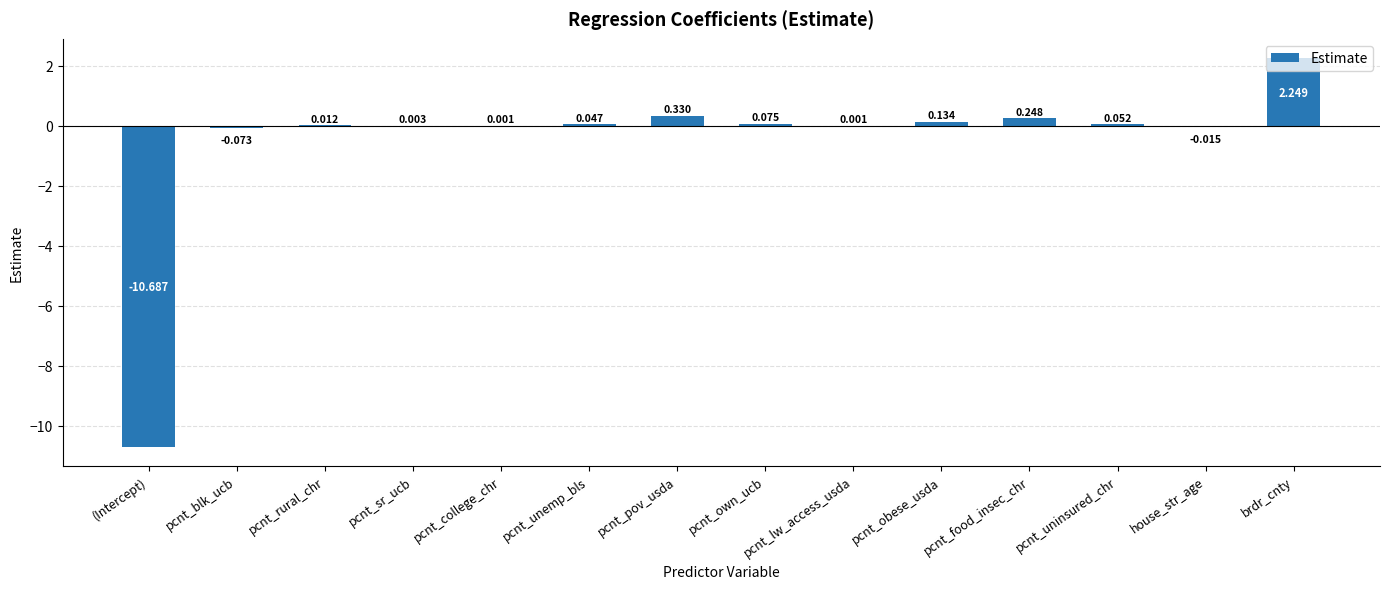

How many positive values are there?

11